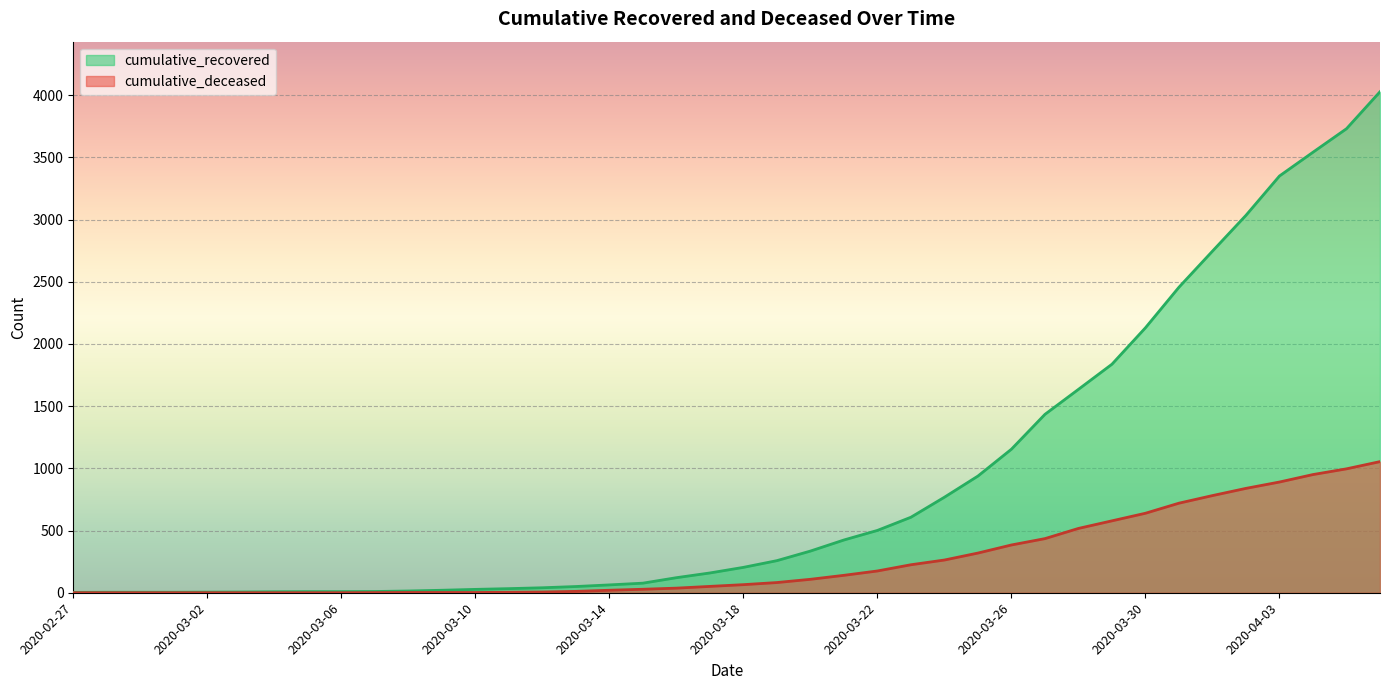

Between 2020-03-23 and 2020-03-31, which series saw the biggest shift?

cumulative_recovered